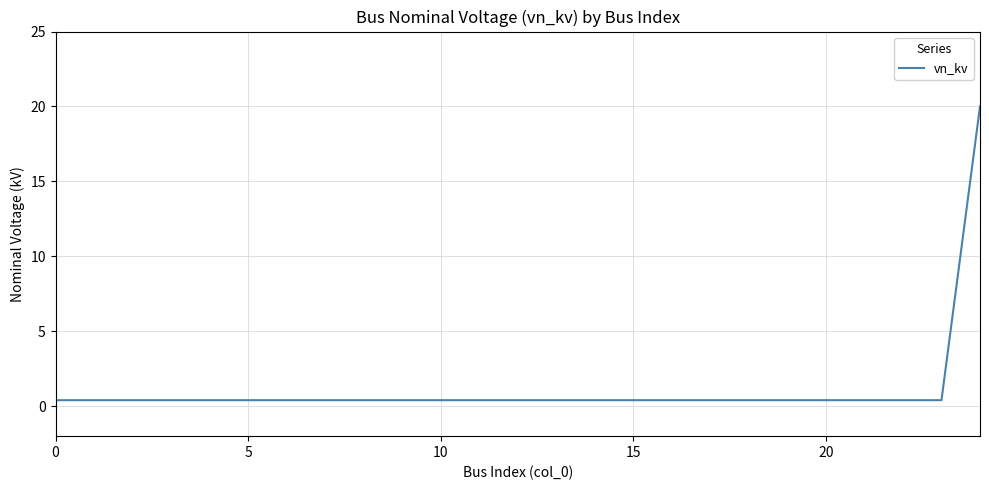

What is the difference between the maximum and minimum values?

19.6